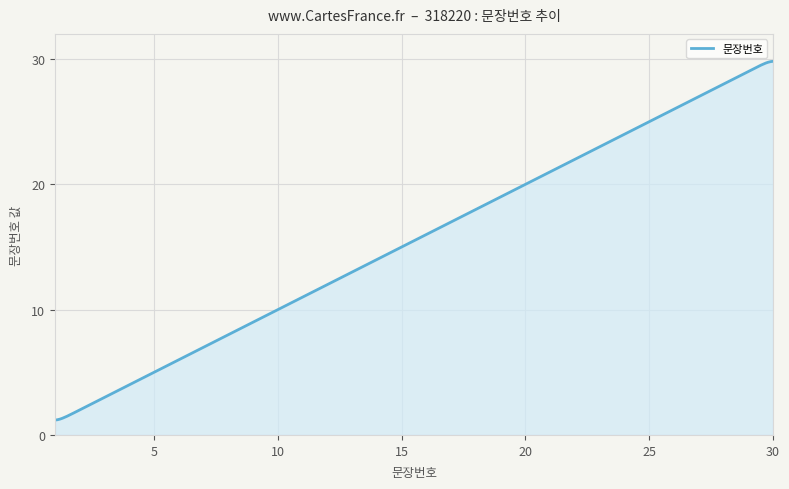

Does the chart have visible grid lines?

Yes